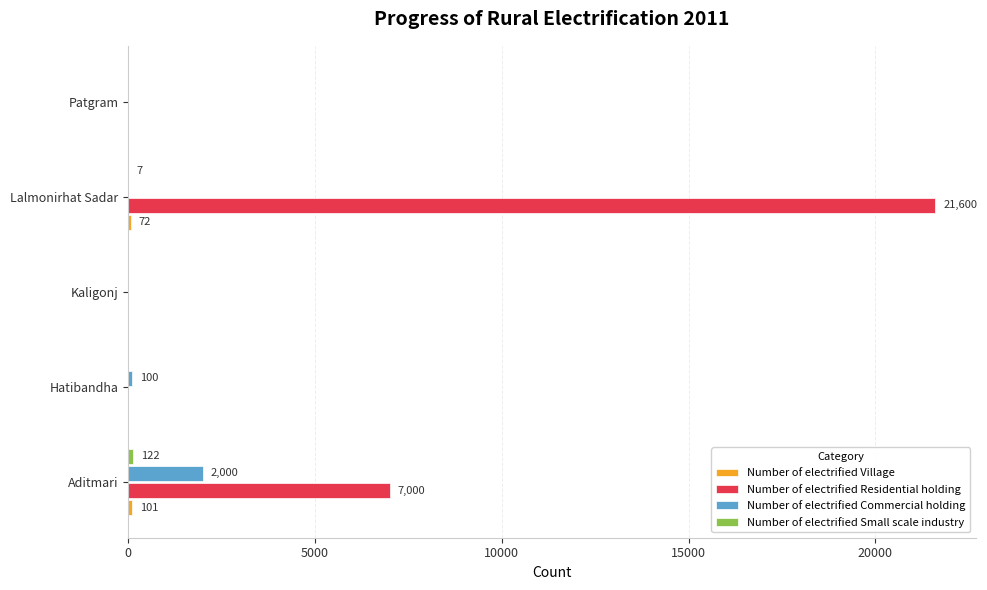

At which category is the sum across all series the highest?

Lalmonirhat Sadar